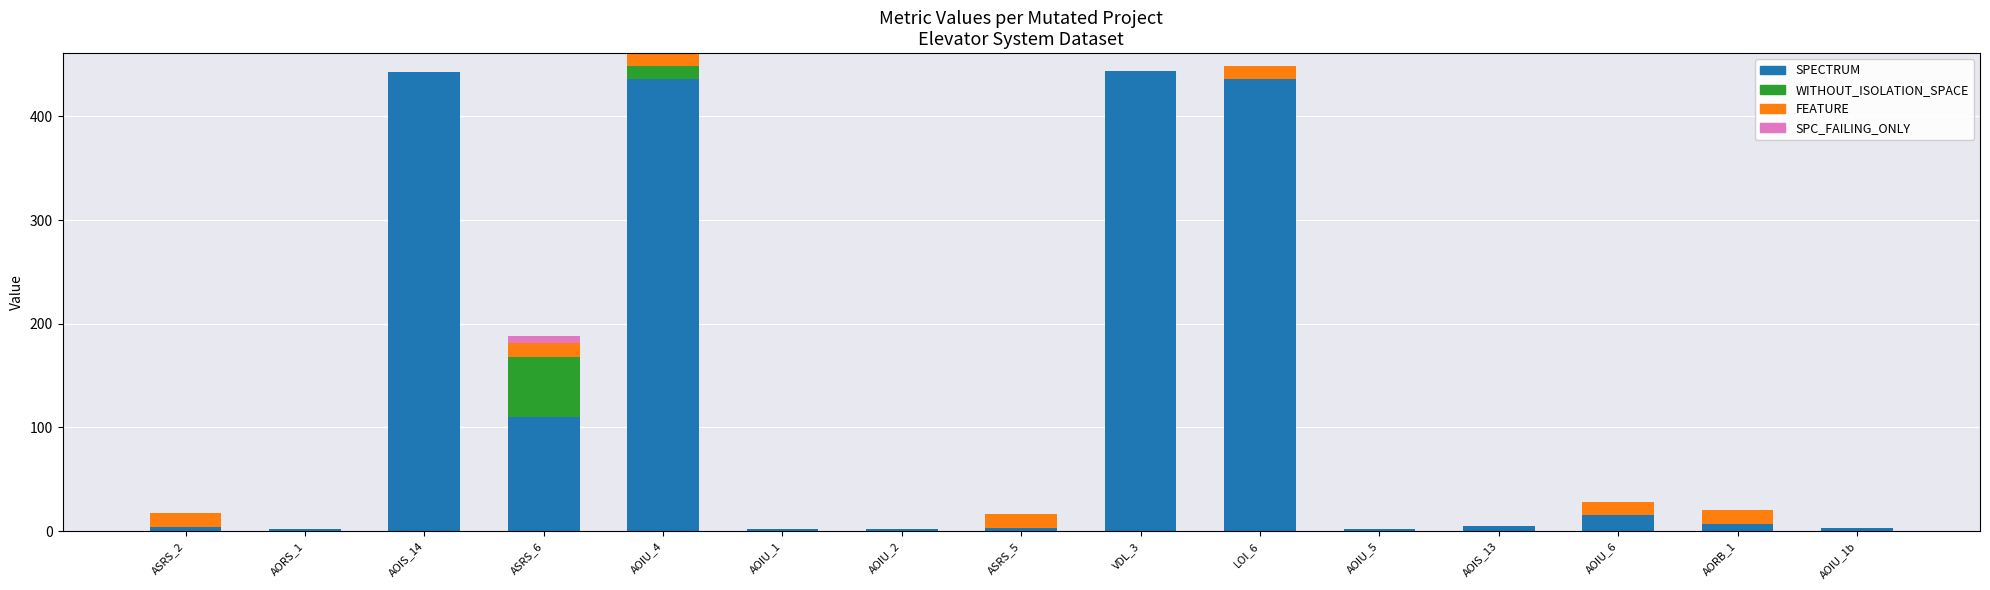

What is the highest value of the SPECTRUM series?

444